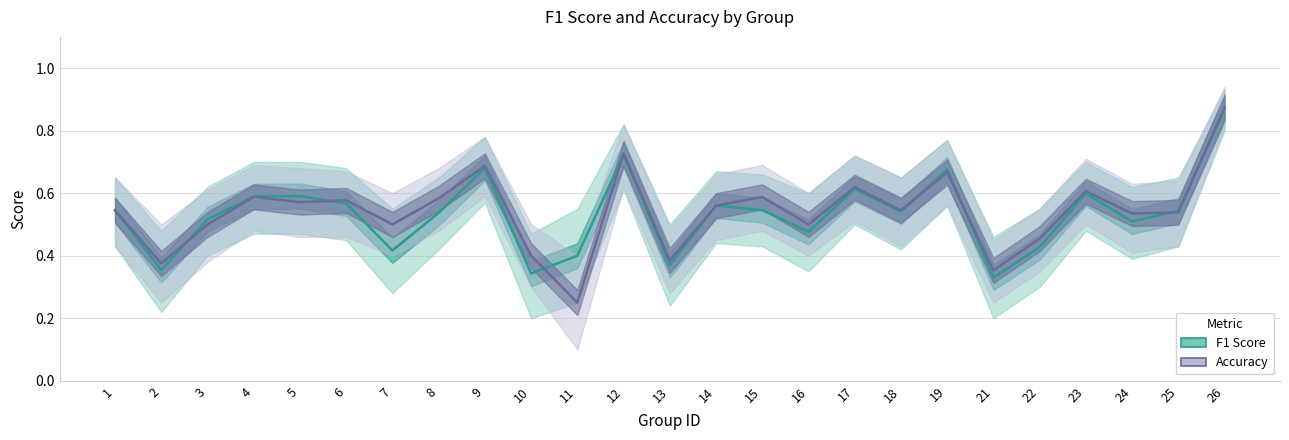

Which series has the largest total across all categories?

Accuracy